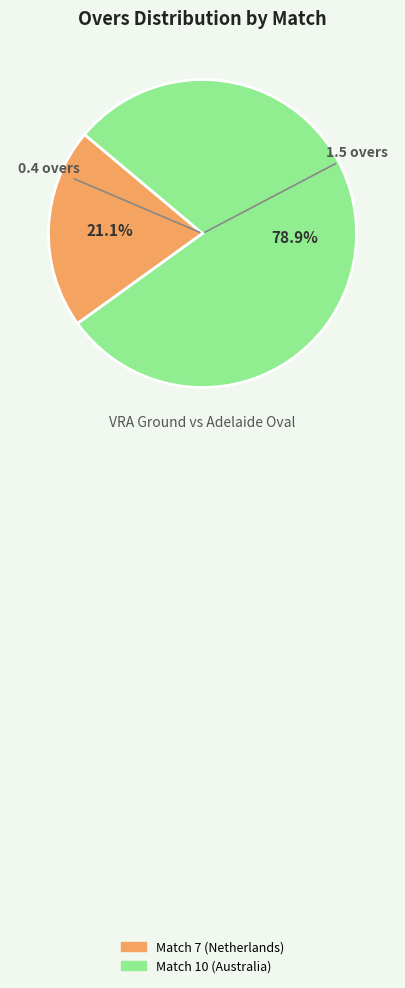

Which slice is the largest?

Match 10 (Australia)